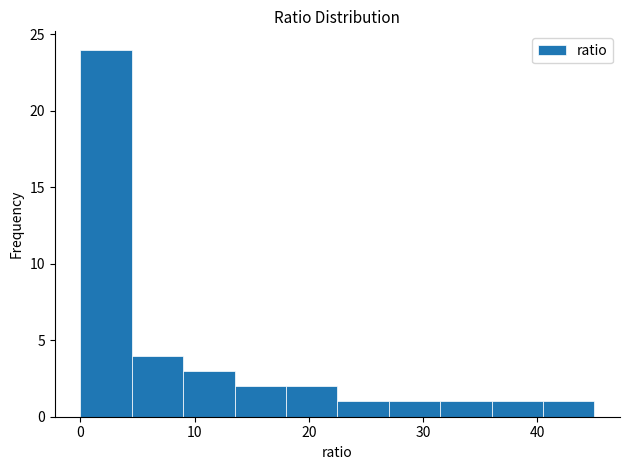

Reading left to right, transcribe this chart: for each bar, give the range it covers on the x-axis and its height. Neither the bar edges nor the heights are printed on the chart, so give them approximately, as read against the axes.

0.0 to 4.5: 24
4.5 to 9.0: 4
9.0 to 13.5: 3
13.5 to 18.0: 2
18.0 to 22.5: 2
22.5 to 27.0: 1
27.0 to 31.5: 1
31.5 to 36.0: 1
36.0 to 40.5: 1
40.5 to 45.0: 1